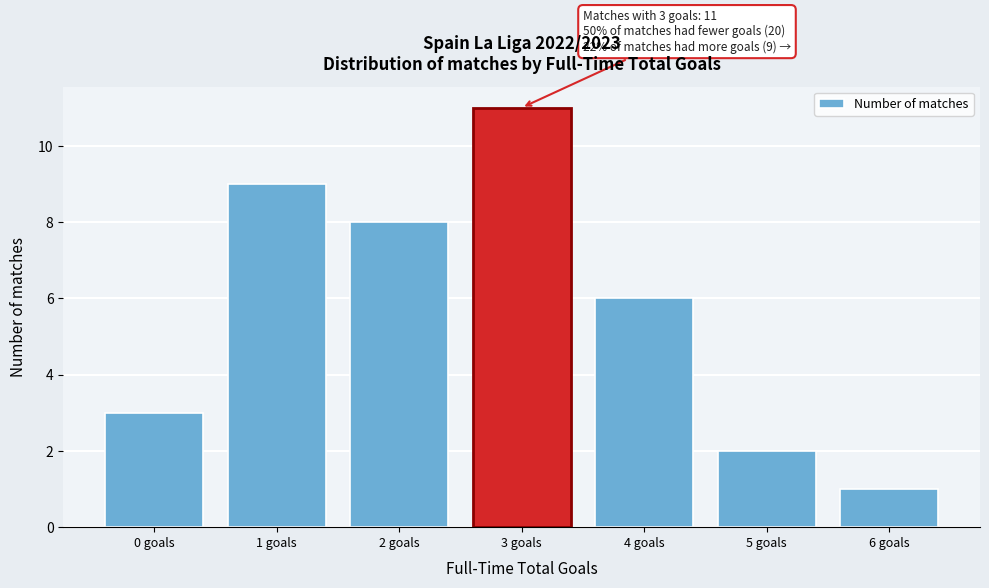

Which range on the x-axis has the tallest bar?

2.5 to 3.5